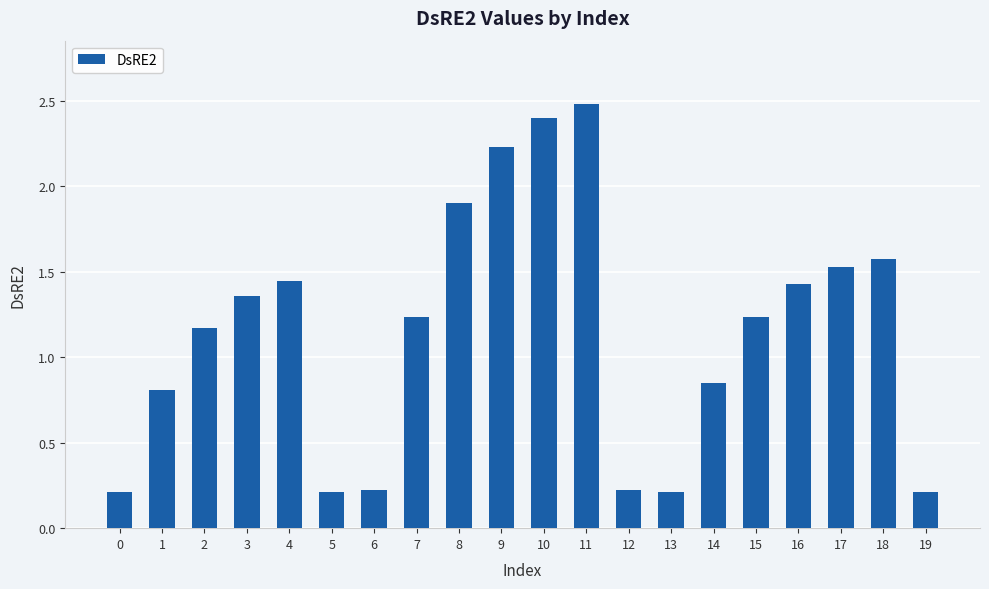

Which has a higher value, 10 or 8?

10